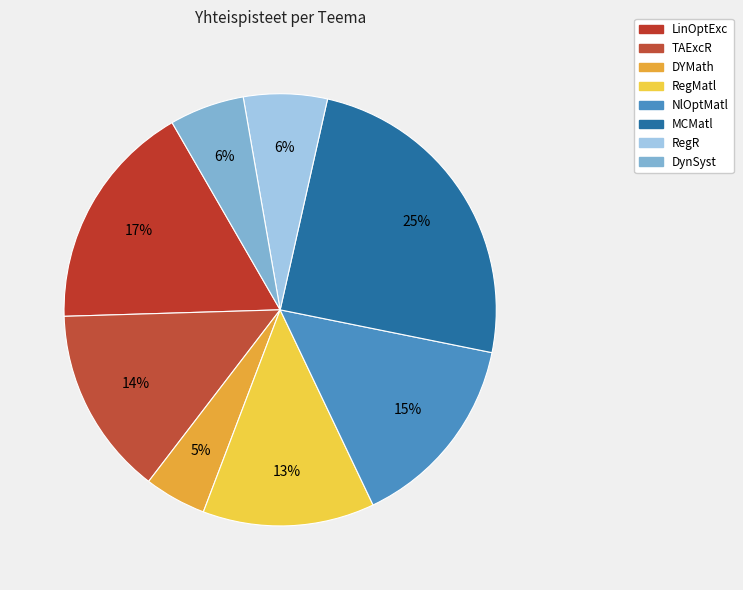

To the nearest percent, what is the difference between the LinOptExc and NlOptMatl slice percentages?

2%